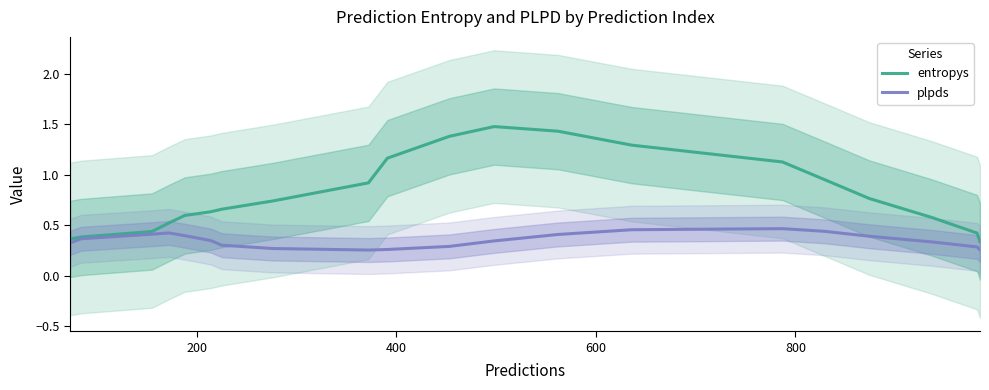

What is the difference between the second highest and second lowest values in the entropys series?

1.1